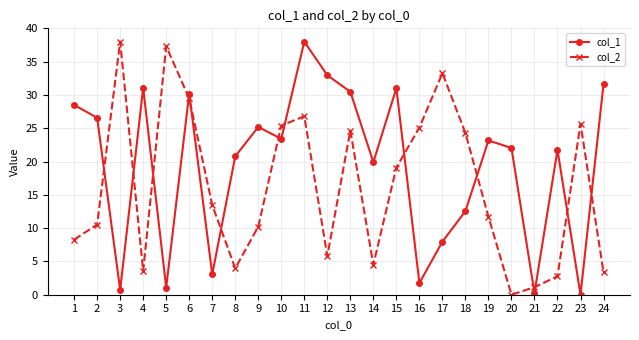

At which category does col_1 reach its first local valley?

3